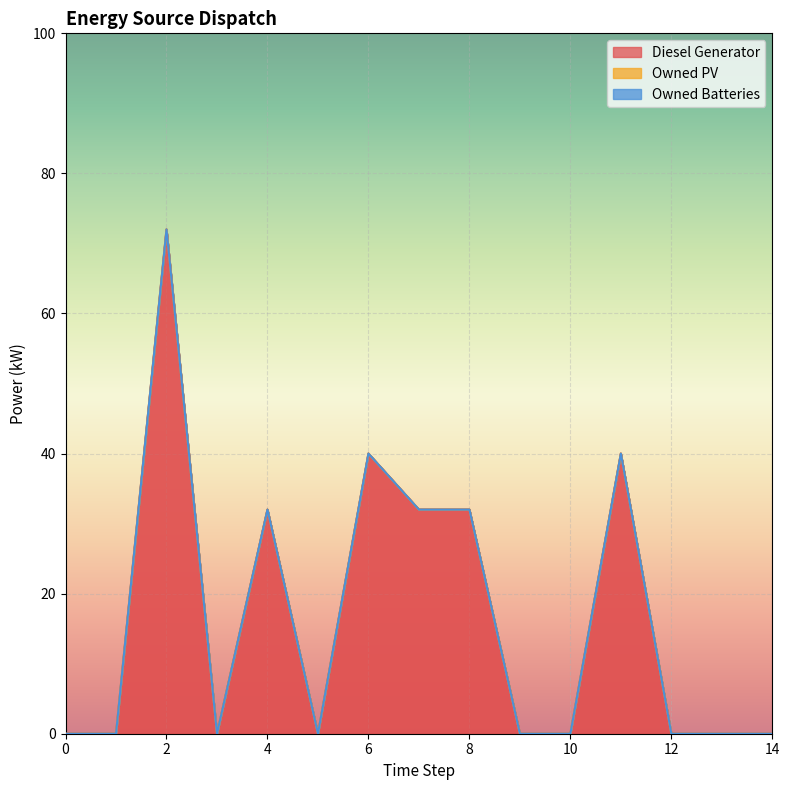

Reading left to right, extract all data points from this chart.

Diesel Generator: 0.0	0.0	72.0	0.0	32.0	0.0	40.0	32.0	32.0	0.0	0.0	40.0	0.0	0.0	0.0
Owned PV: 0.0	0.0	0.0	0.0	0.0	0.0	0.0	0.0	0.0	0.0	0.0	0.0	0.0	0.0	0.0
Owned Batteries: 0.0	0.0	0.0	0.0	0.0	0.0	0.0	0.0	0.0	0.0	0.0	0.0	0.0	0.0	0.0